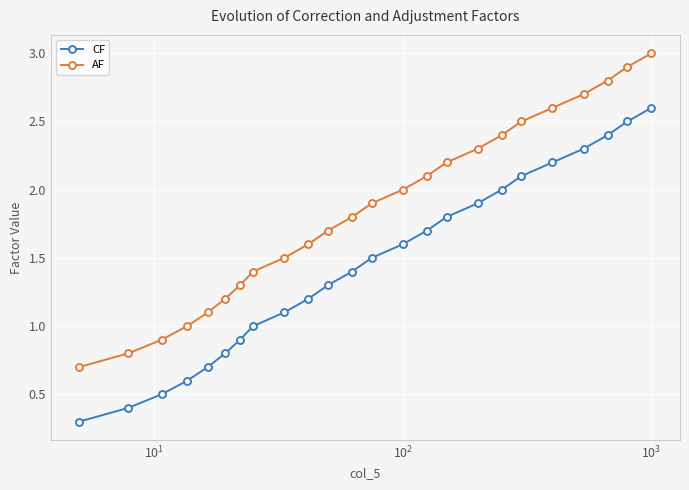

What is the difference between the maximum and minimum values in the AF series?

2.3